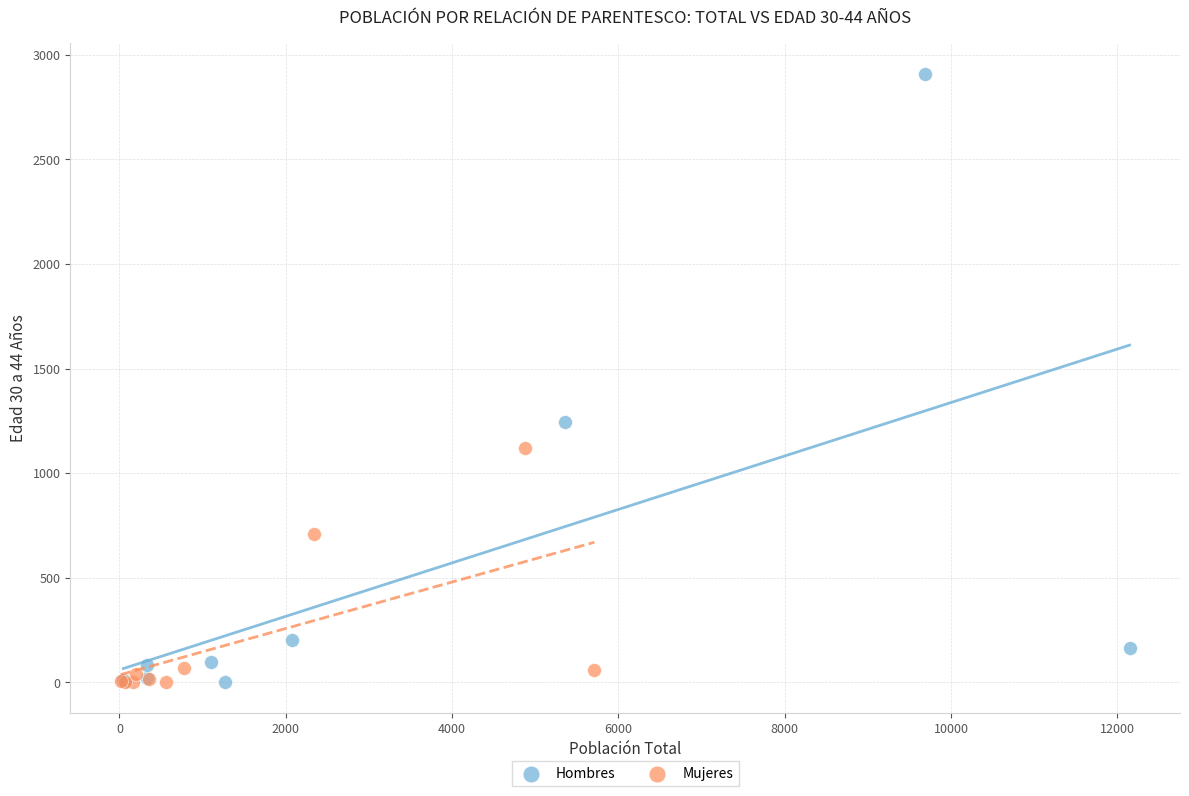

Which series has the largest Y range (max minus min)?

Hombres